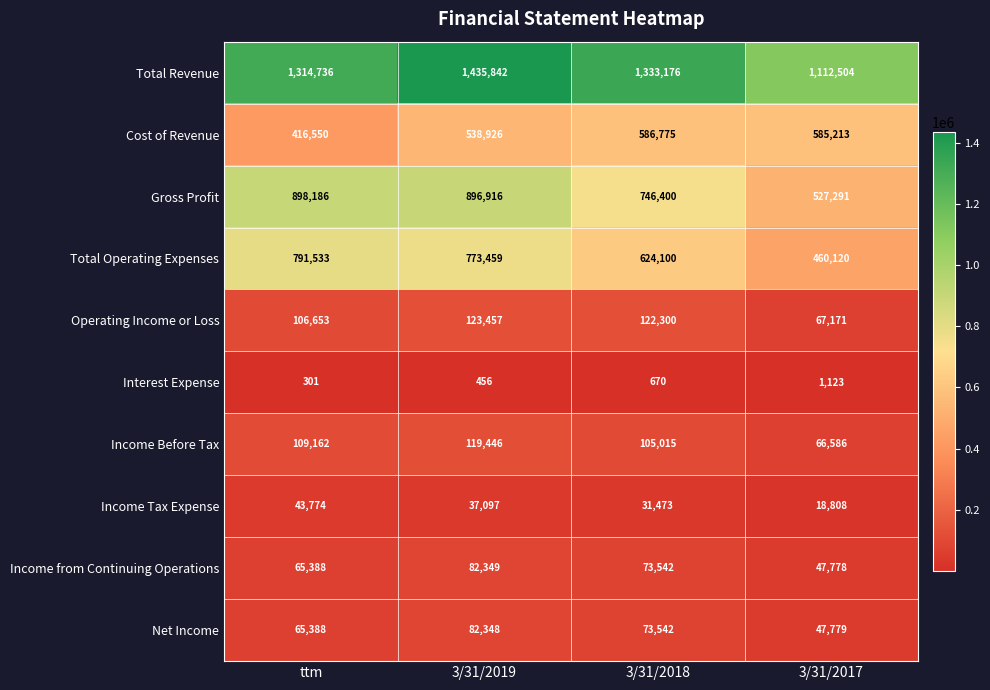

Read the Interest Expense value at 3/31/2017, to the nearest 10.

1120